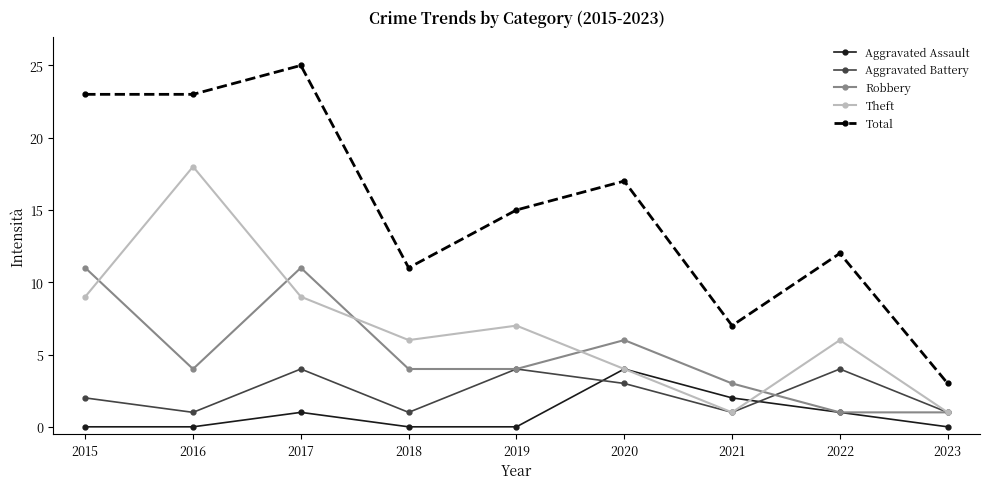

Reading left to right, list all the values displayed in this chart.

Aggravated Assault: 2015=0	2016=0	2017=1	2018=0	2019=0	2020=4	2021=2	2022=1	2023=0
Aggravated Battery: 2015=2	2016=1	2017=4	2018=1	2019=4	2020=3	2021=1	2022=4	2023=1
Robbery: 2015=11	2016=4	2017=11	2018=4	2019=4	2020=6	2021=3	2022=1	2023=1
Theft: 2015=9	2016=18	2017=9	2018=6	2019=7	2020=4	2021=1	2022=6	2023=1
Total: 2015=23	2016=23	2017=25	2018=11	2019=15	2020=17	2021=7	2022=12	2023=3